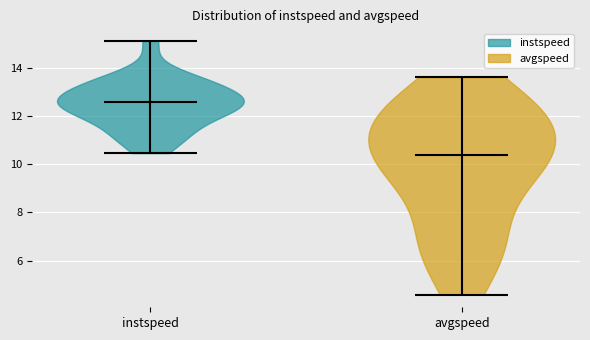

Reading left to right, read every violin against the y-axis: where its median line is, and the lowest and highest points it reaches. The values are not printed on the chart, so give them approximately, as read against the axis.

instspeed: median line 12.6, lowest point 10.4, highest point 15.2
avgspeed: median line 10.4, lowest point 4.6, highest point 13.6